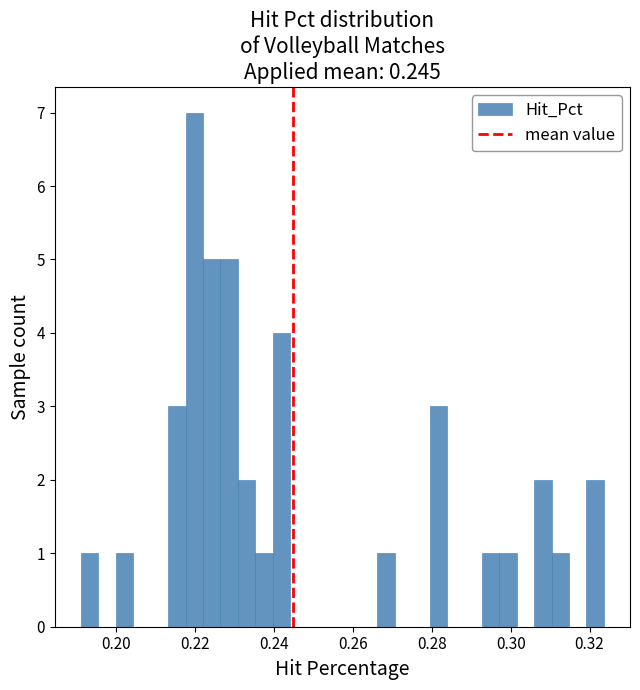

Around what value on the x-axis is the tallest bar? Give the approximate position of its centre, as read against the axis.

0.220